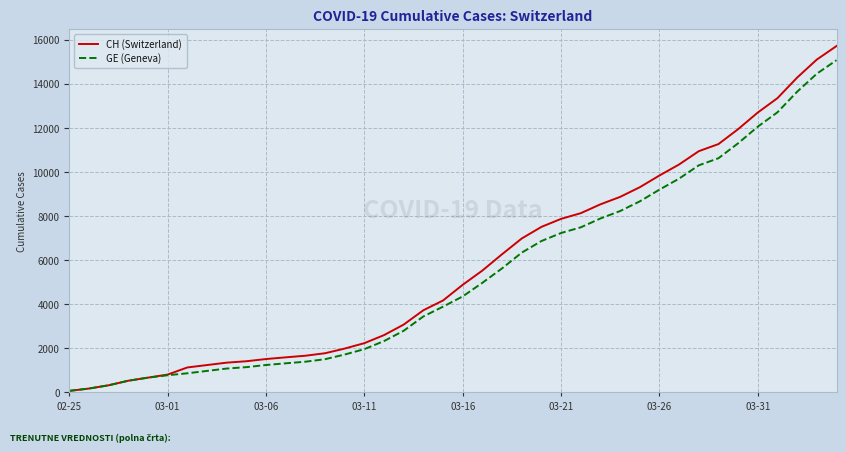

Which category has the highest value across all series?

39